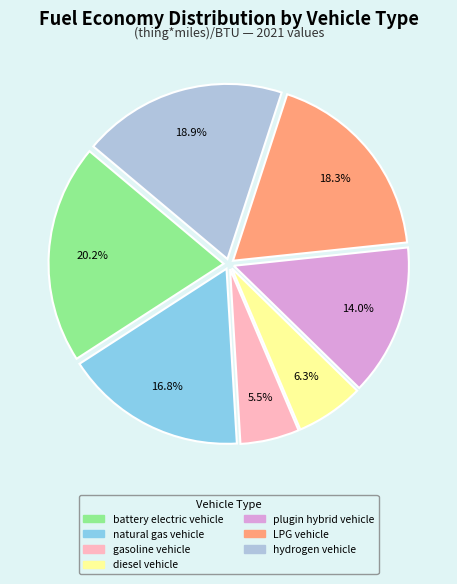

Which slice is the smallest?

gasoline vehicle